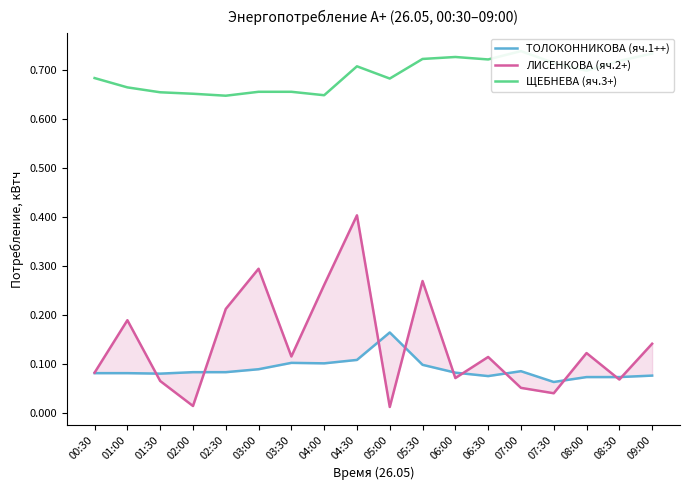

True or false: ЛИСЕНКОВА (яч.2+) has more than 1 interior local peaks.

True